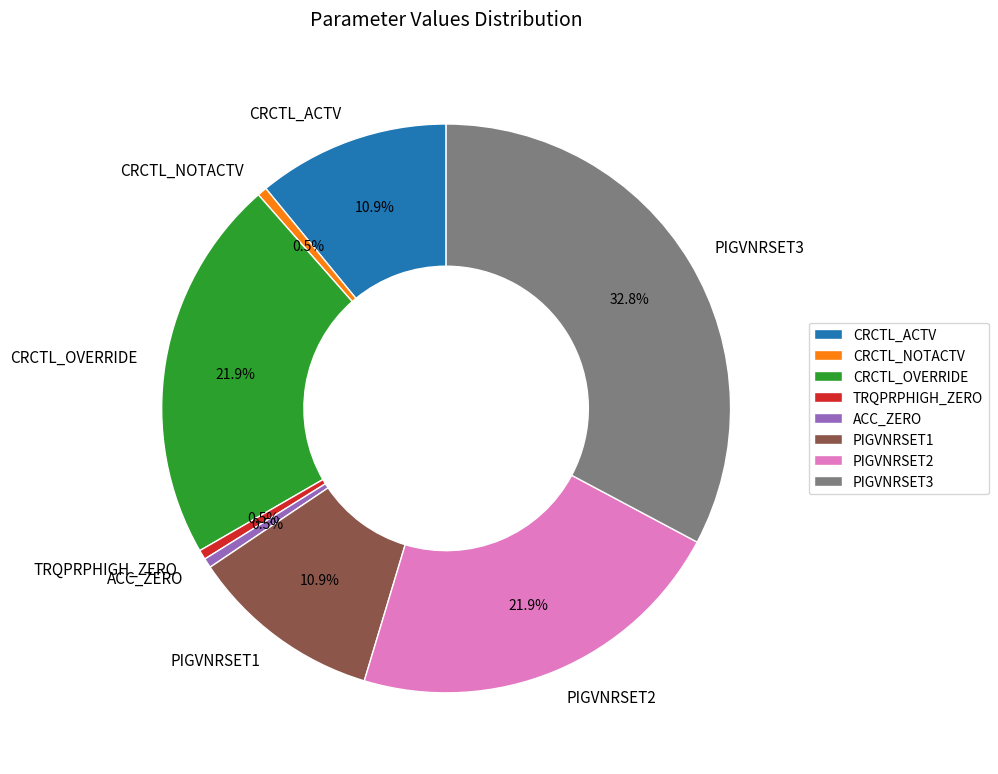

What is the largest slice in the pie chart?

PIGVNRSET3